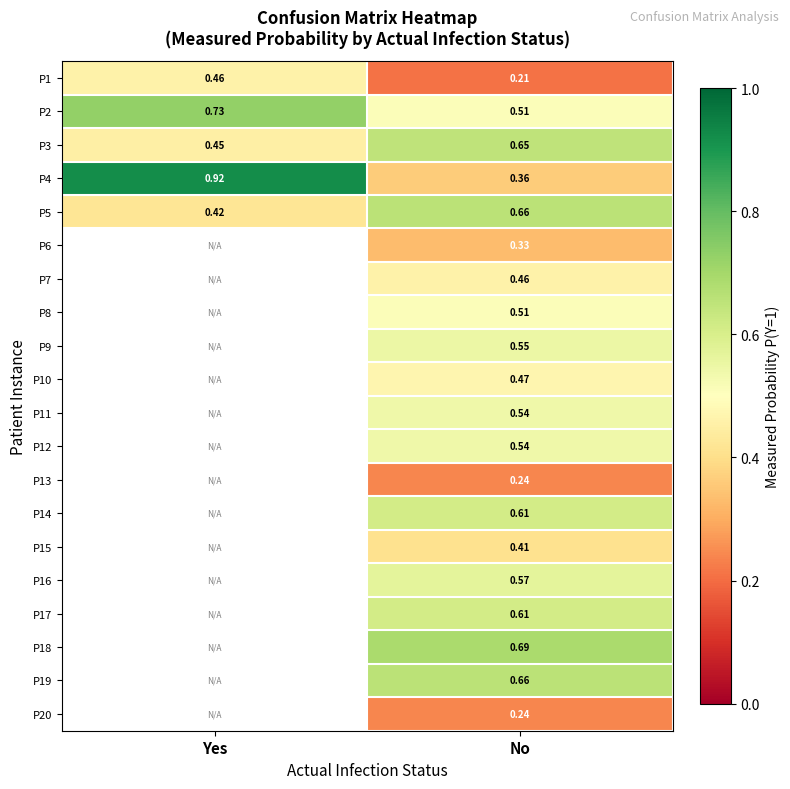

Which category has the lowest value in the P5 series?

Yes